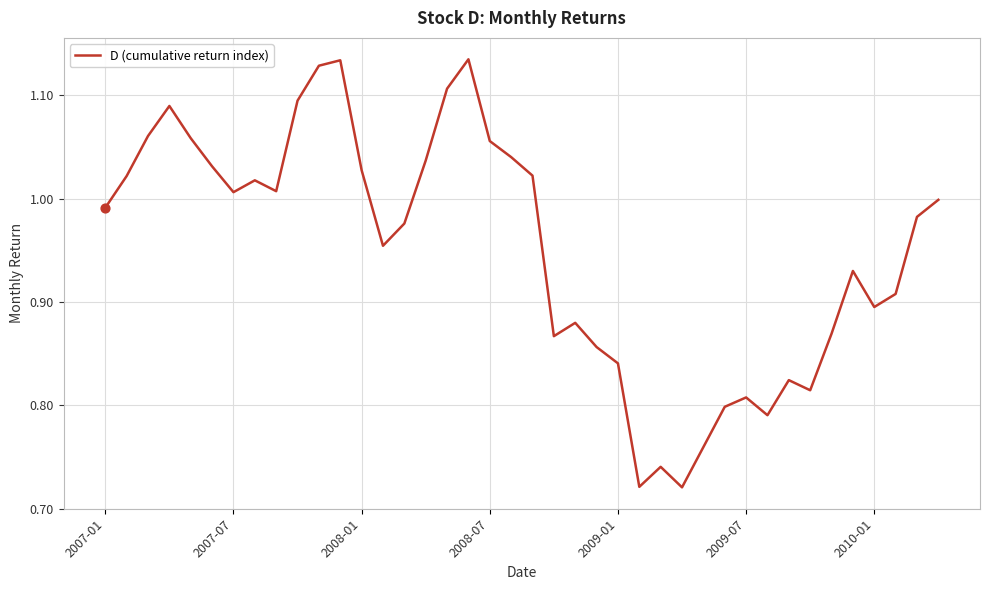

What is the difference between the maximum and minimum values?

0.4